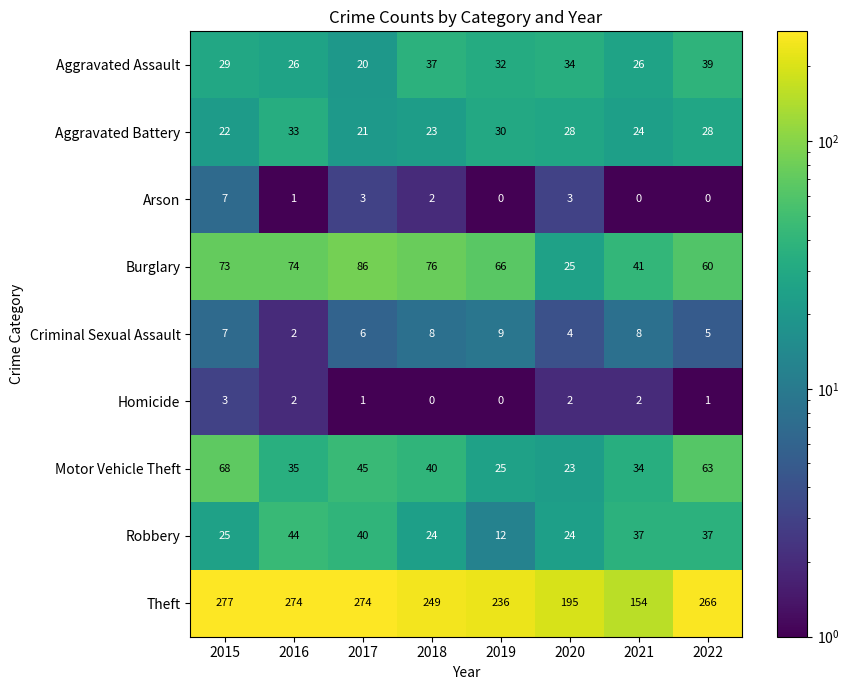

What is the maximum value for Robbery?

44